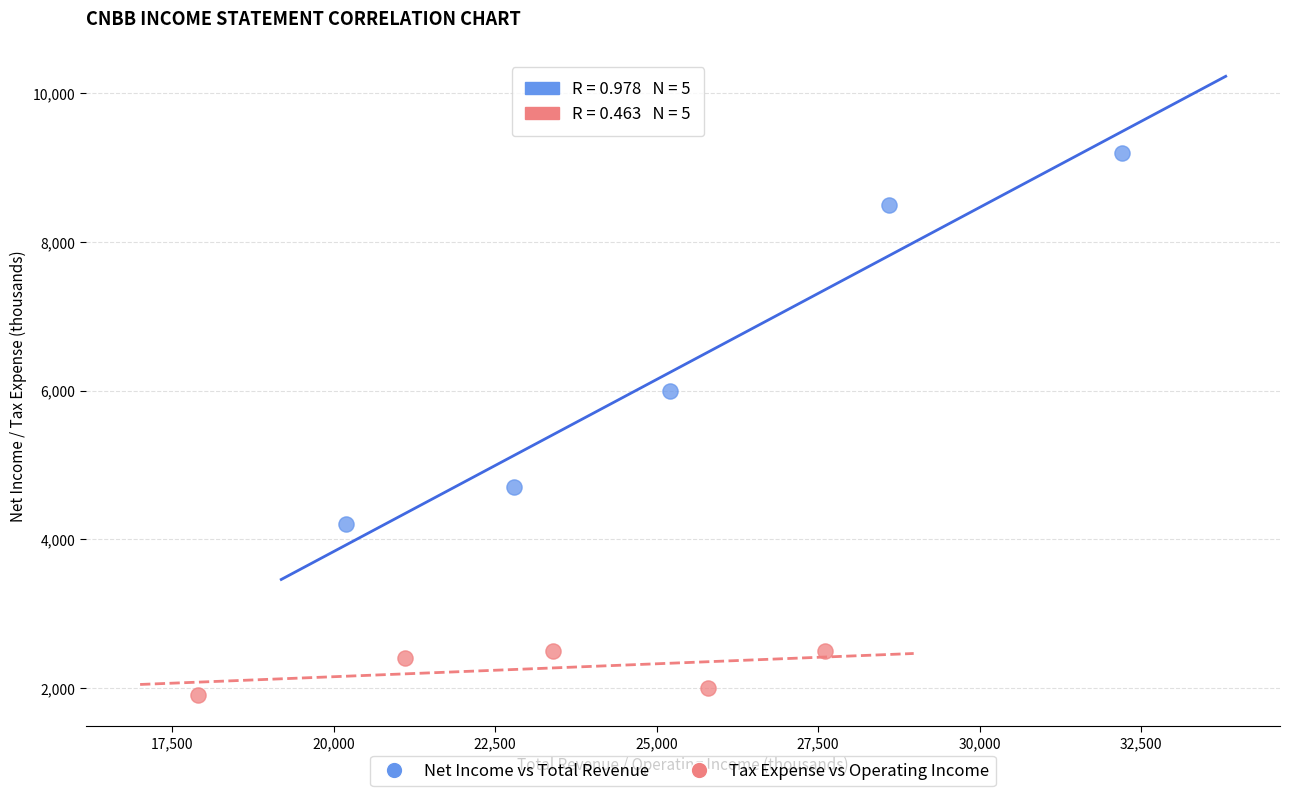

Which series has the widest spread of Y values?

Net Income vs Total Revenue